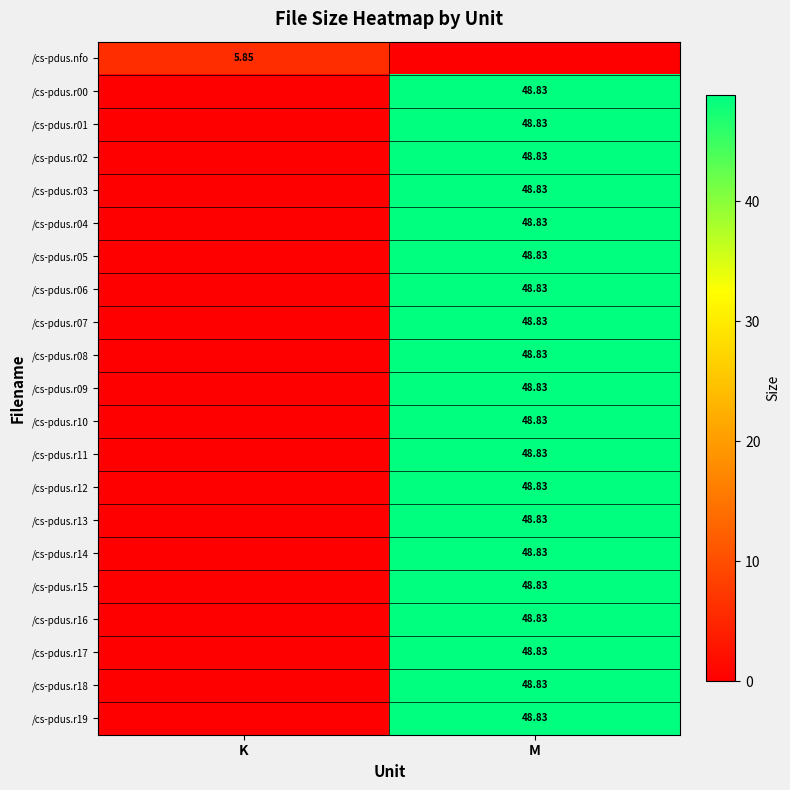

True or false: /cs-pdus.r03 has a value of 78.9 at M.

False